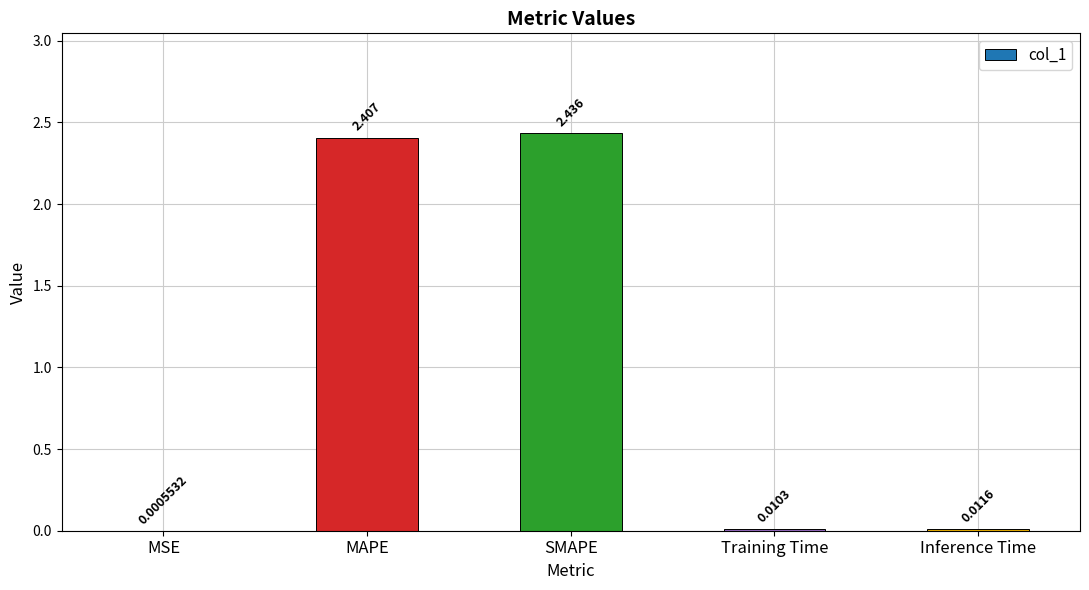

At which label is the value closest to 1?

Inference Time